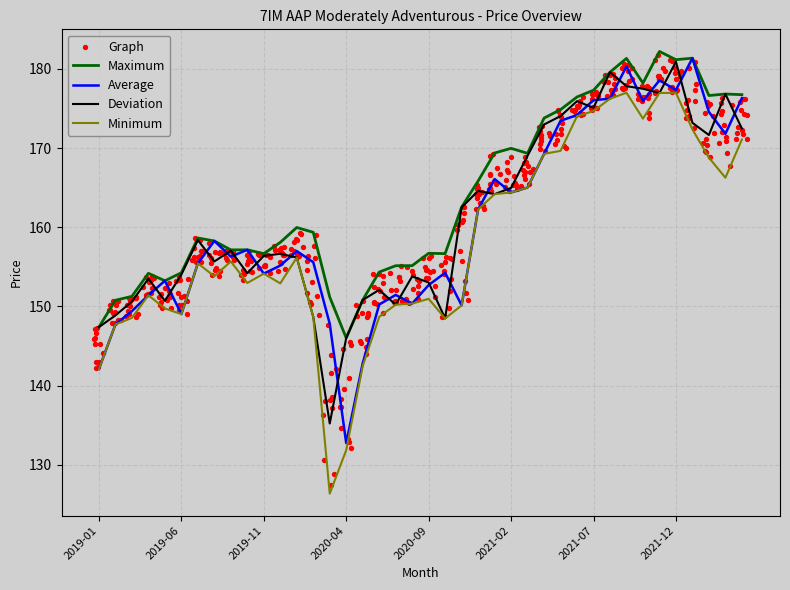

What is the total value across all series at 2021-07?

703.1